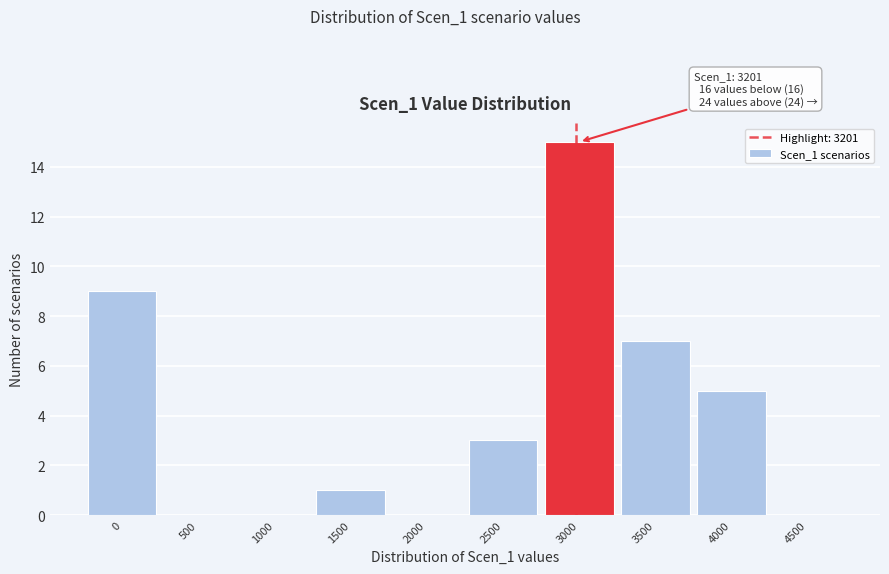

Reading left to right, what are all the values shown in this chart?

0=9	500=0	1000=0	1500=1	2000=0	2500=3	3000=15	3500=7	4000=5	4500=0